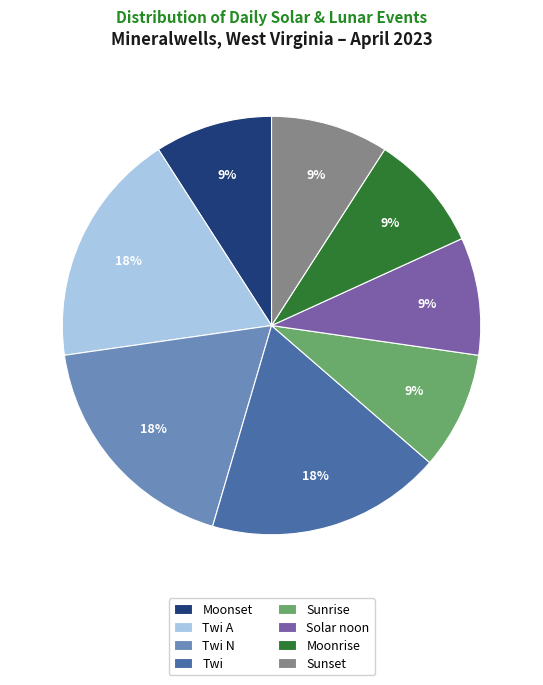

Count the number of slices in the pie.

8